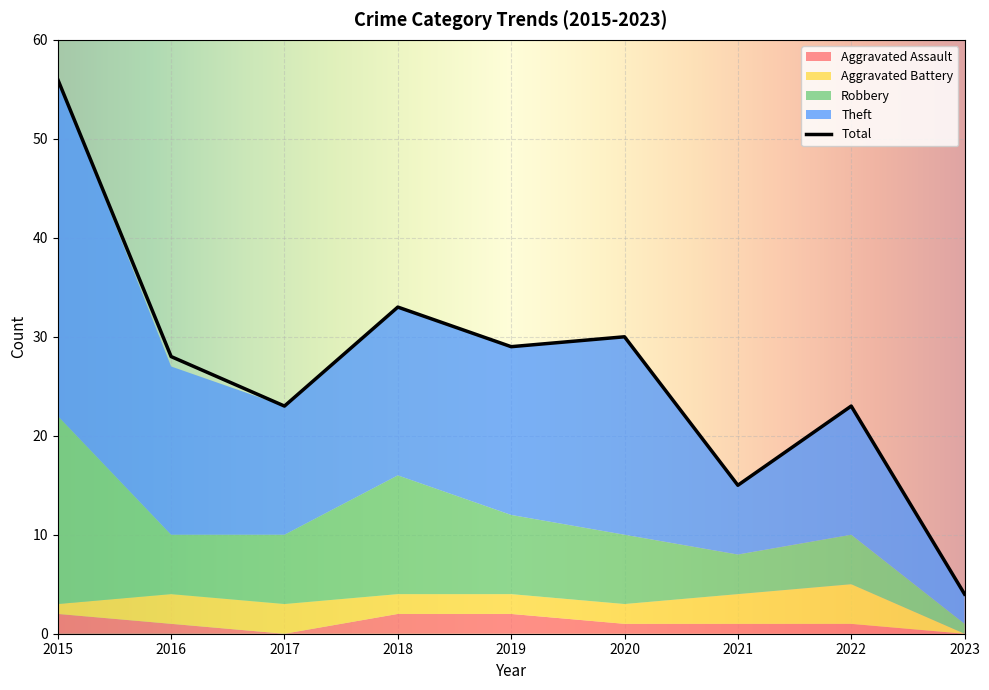

Which has a higher value, 2021 or 2019?

2019